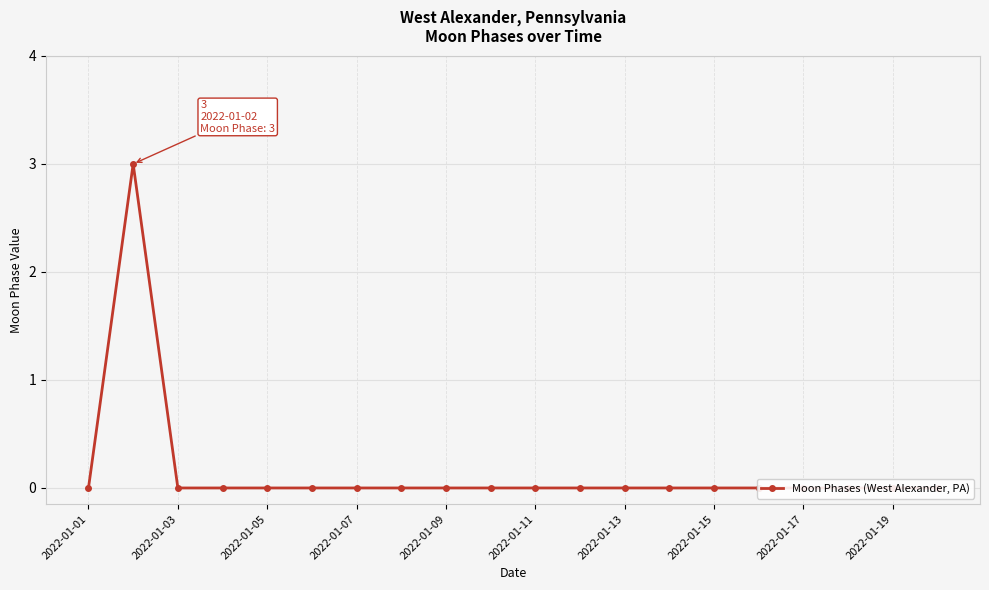

At which label is the value closest to 1?

2022-01-01